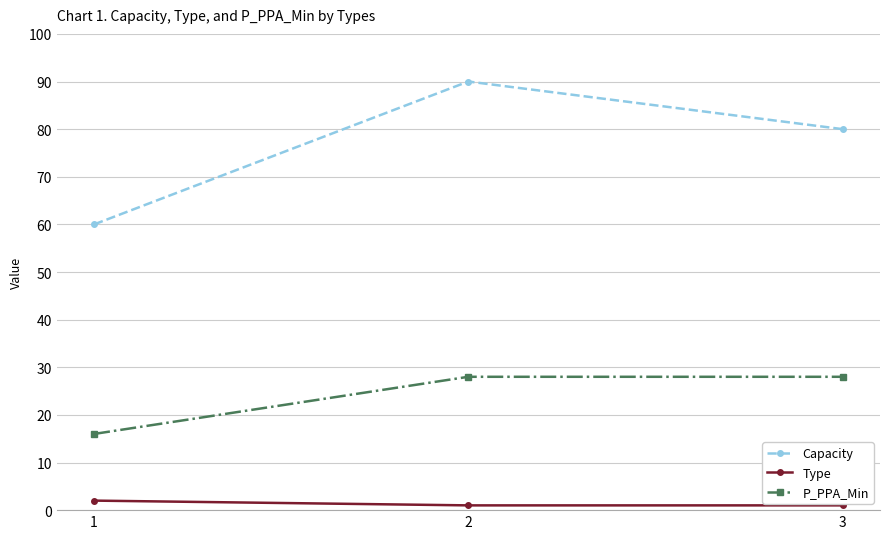

At which category is the sum across all series the highest?

2